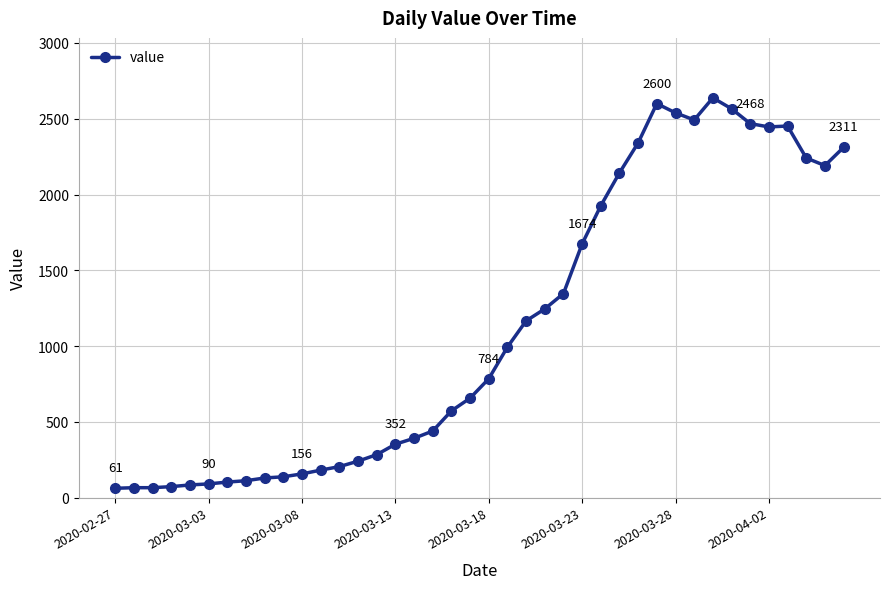

What is the smallest value displayed?

61